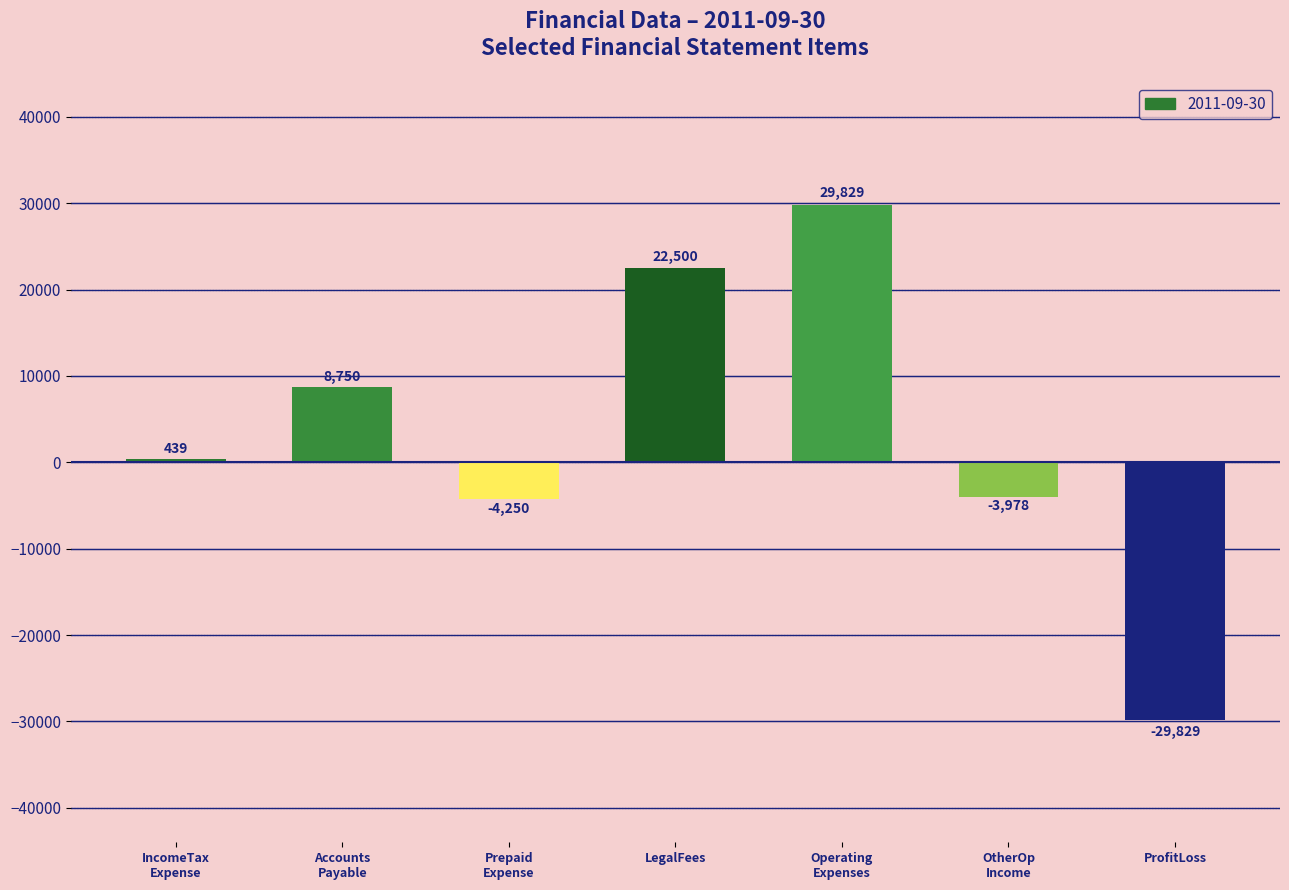

Rank the categories by value from highest to lowest.

Operating
Expenses, LegalFees, Accounts
Payable, IncomeTax
Expense, OtherOp
Income, Prepaid
Expense, ProfitLoss